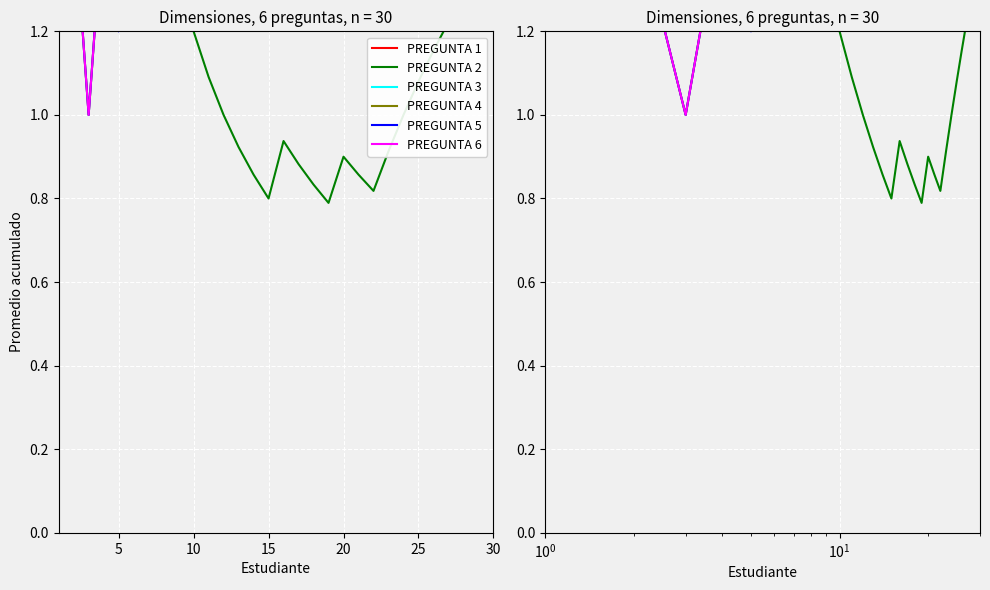

How many interior local peaks does the PREGUNTA 4 series have?

6